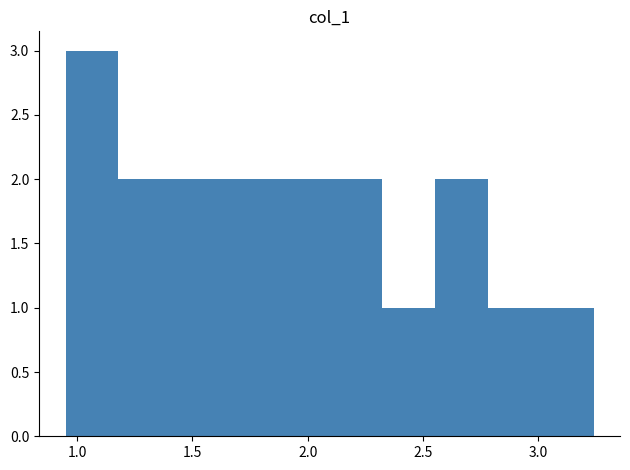

How tall is the bar that spans 0.95 to 1.20 on the x-axis? Neither the bar edges nor the heights are printed on the chart, so give them approximately, as read against the axes.

3